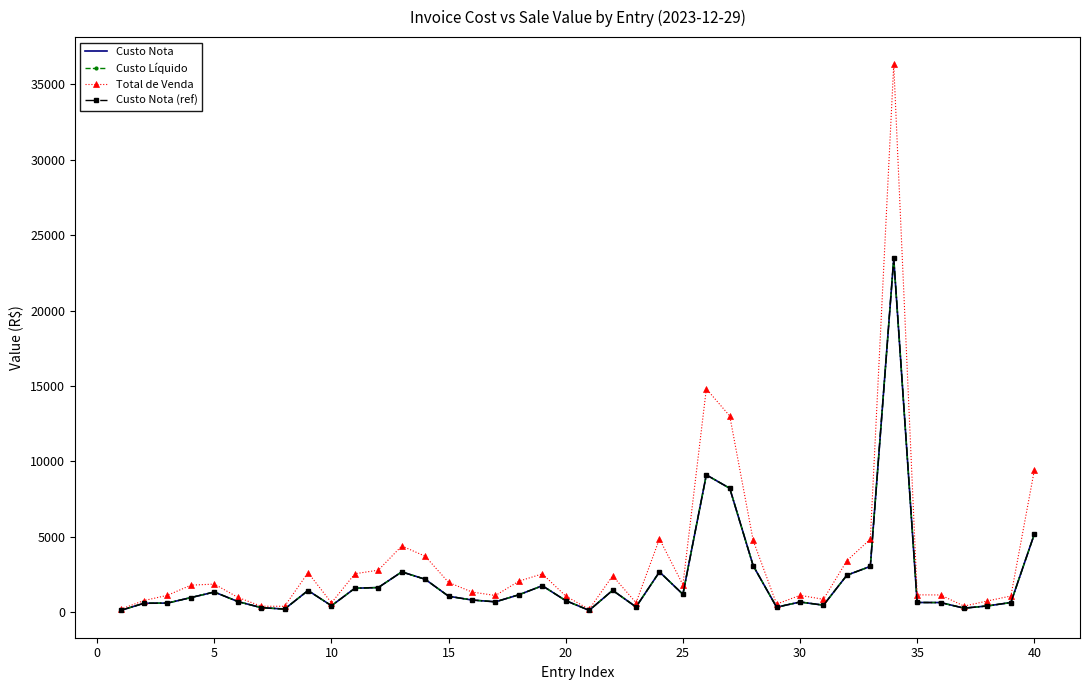

What is the value of the Custo Líquido point at the 7th from the left?

314.5